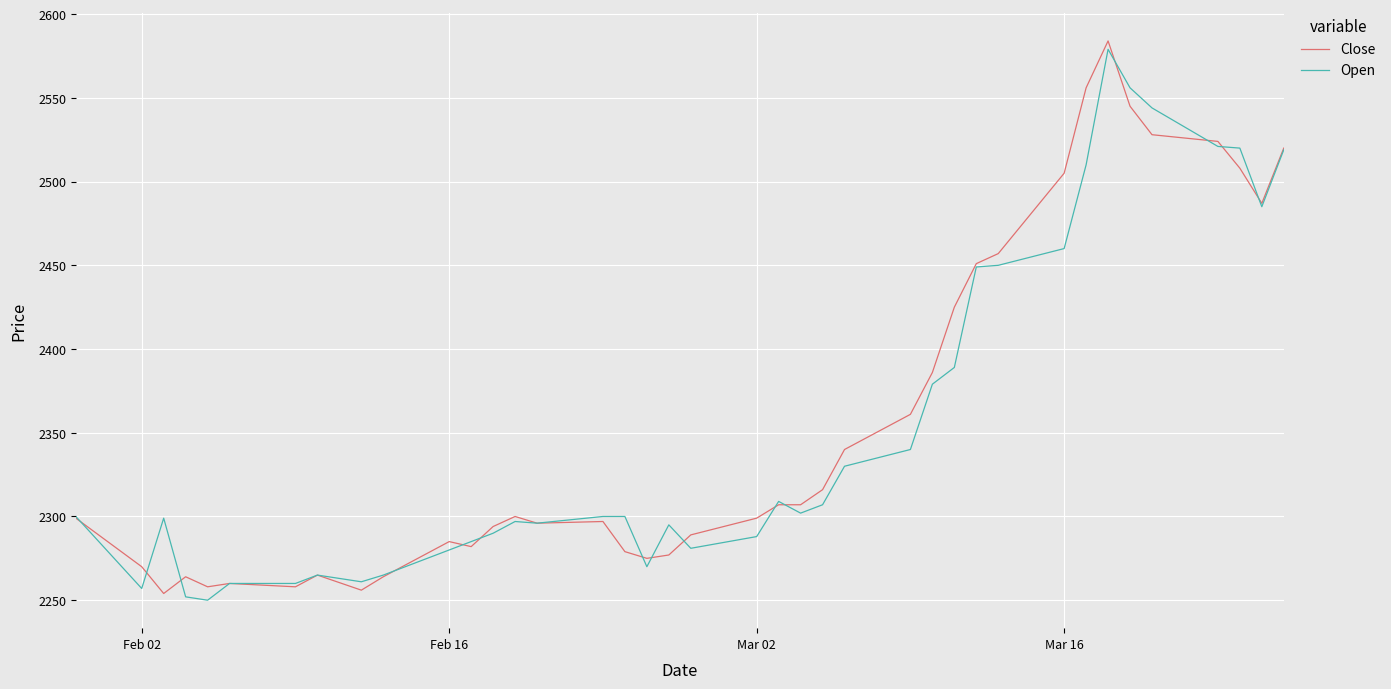

What is the maximum value for Open?

2579